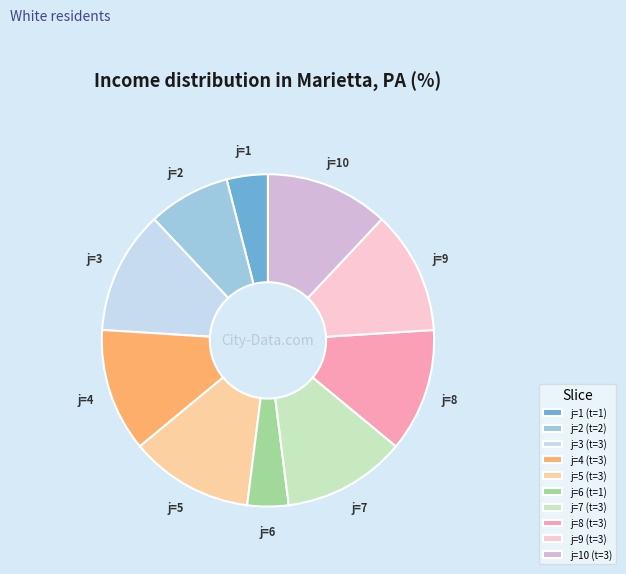

Is j=6 (t=1) the majority of the pie?

No